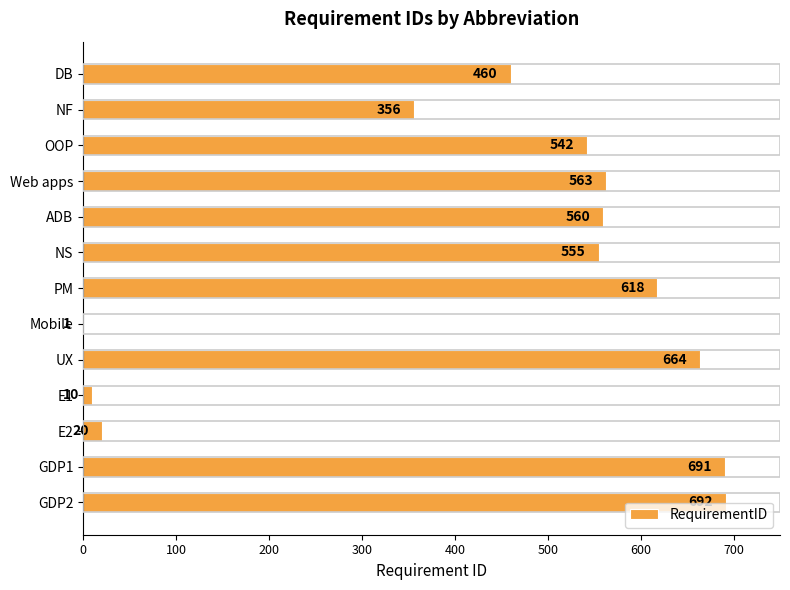

What is the sum of the values at E2 and NF?

376